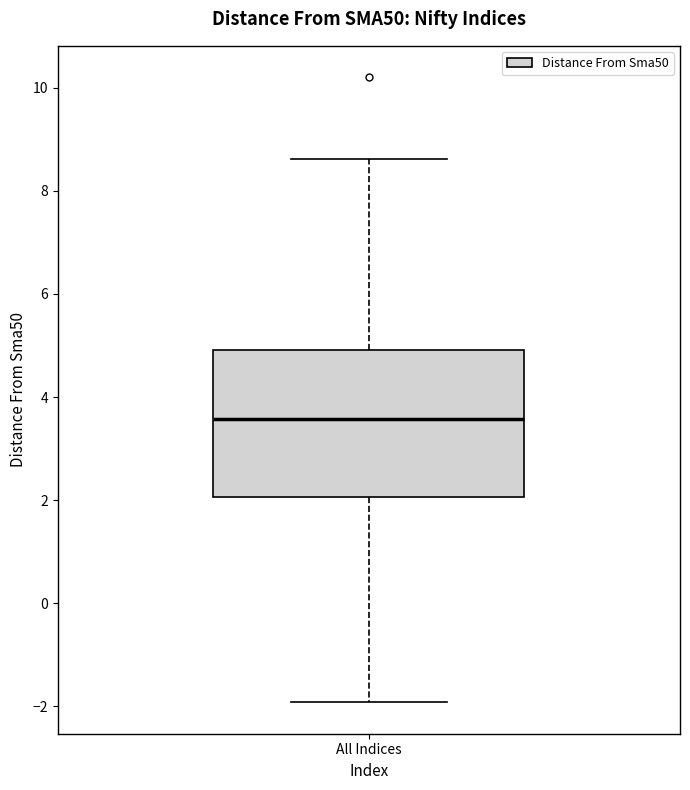

Where does the upper whisker of the box for All Indices end on the y-axis? The values are not printed on the chart, so give them approximately, as read against the axis.

8.6